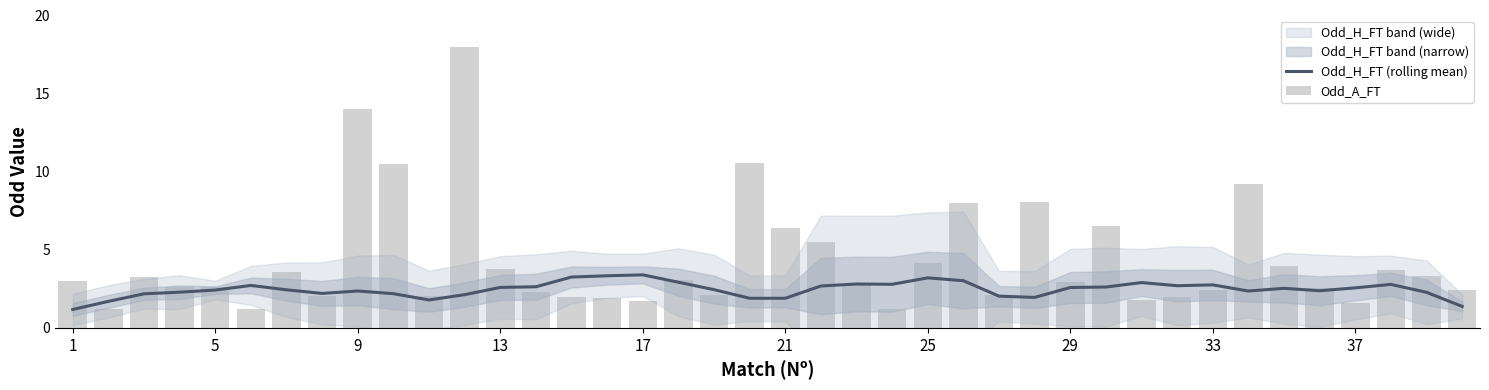

What is the minimum value for Odd_H_FT (rolling mean)?

1.2